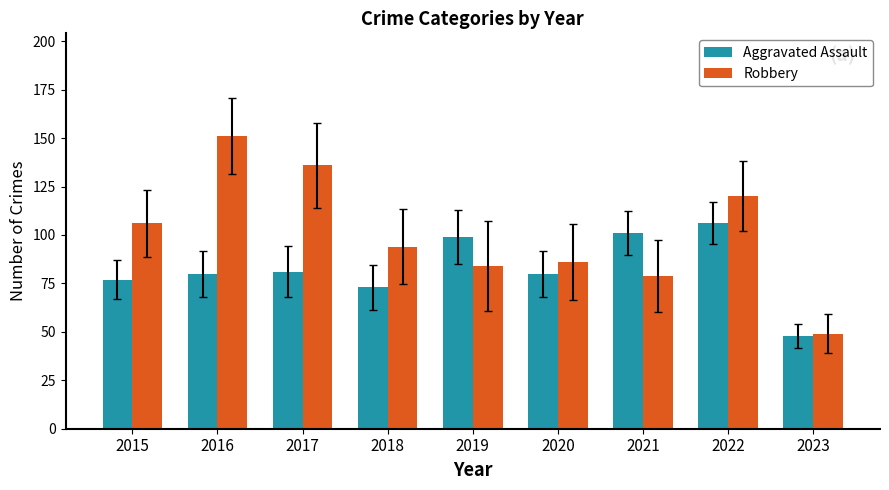

How many series are shown in this chart?

2